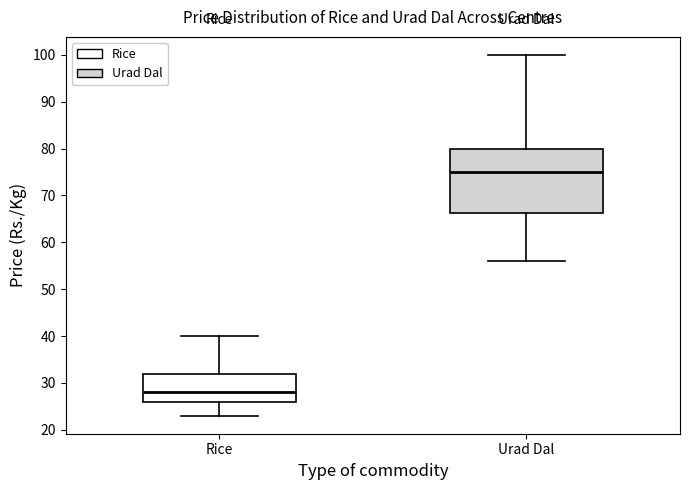

Reading left to right, transcribe this box plot: for each box, give where its median line is, the range the box spans, and where its two whiskers end, as read against the y-axis. The values are not printed on the chart, so give them approximately, as read against the axis.

Rice: median 28, box 26 to 32, whiskers 23 to 40
Urad Dal: median 75, box 66 to 80, whiskers 56 to 100